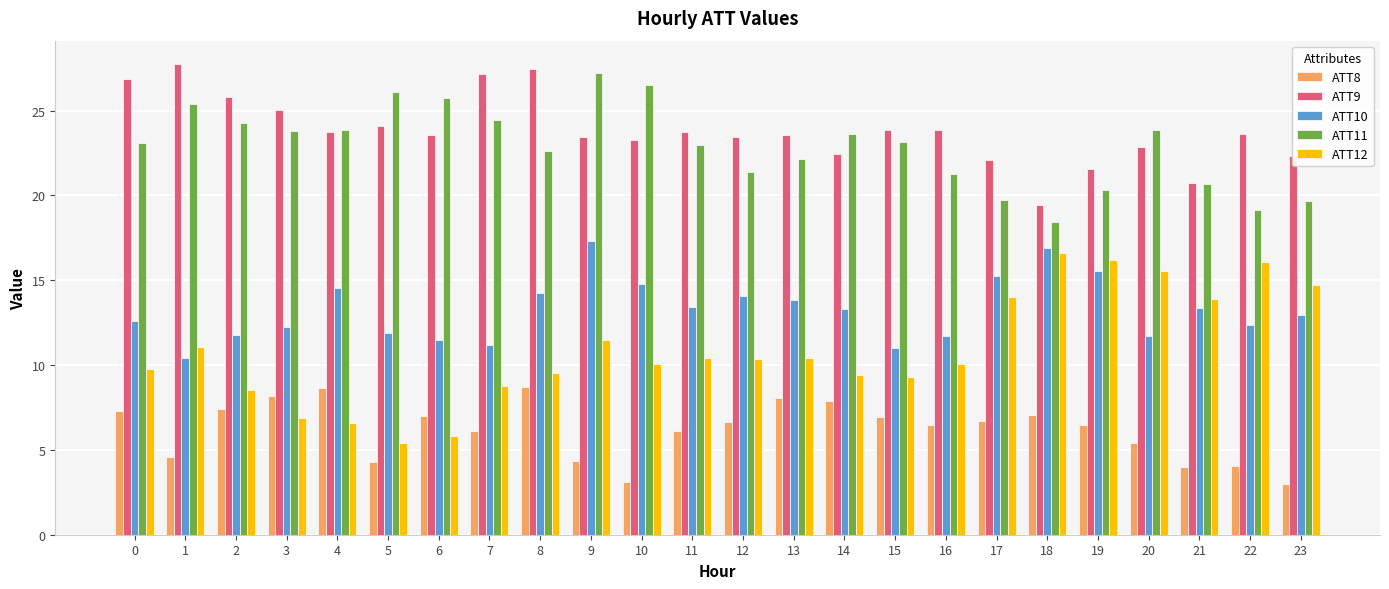

The value of ATT12 at 7 is 8.7. True or false?

True